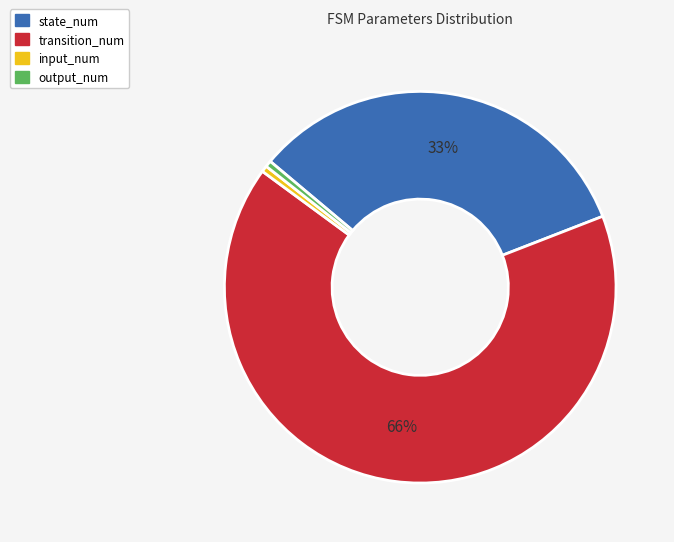

To the nearest percent, what percentage of the pie is input_num?

1%